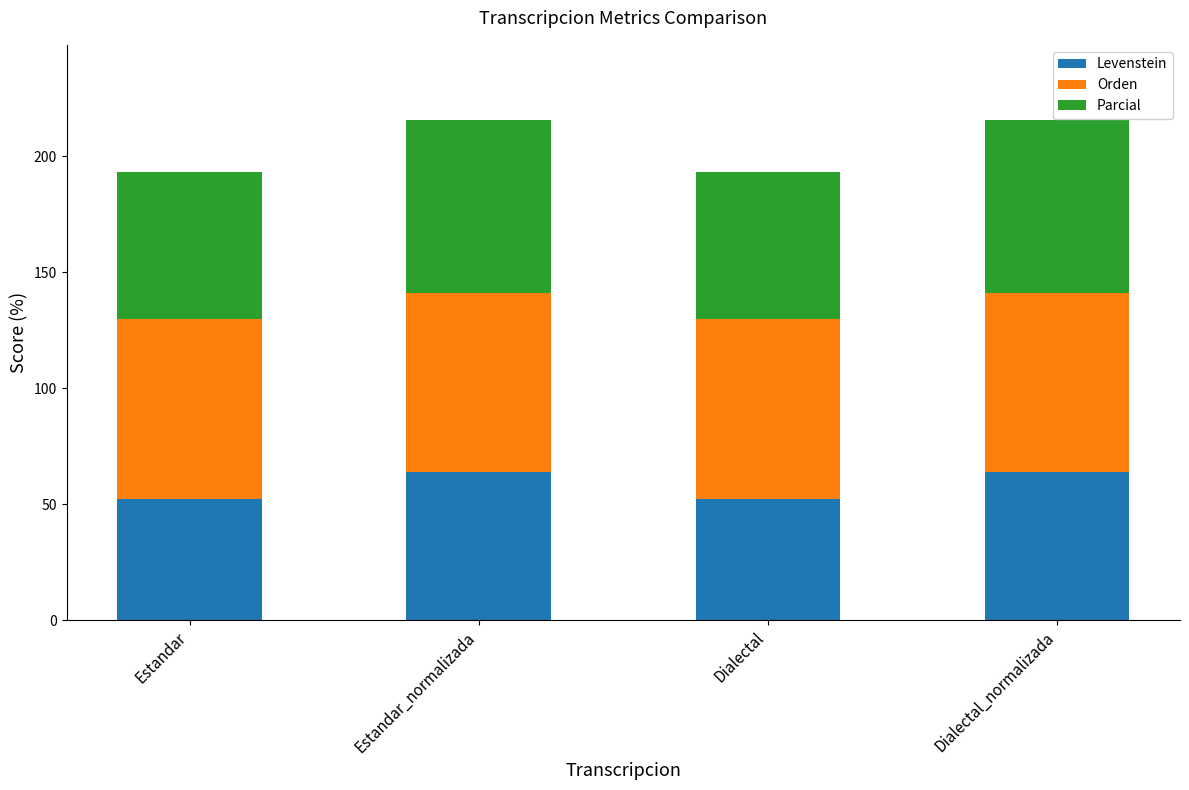

Read the Levenstein value at Estandar_normalizada.

63.9